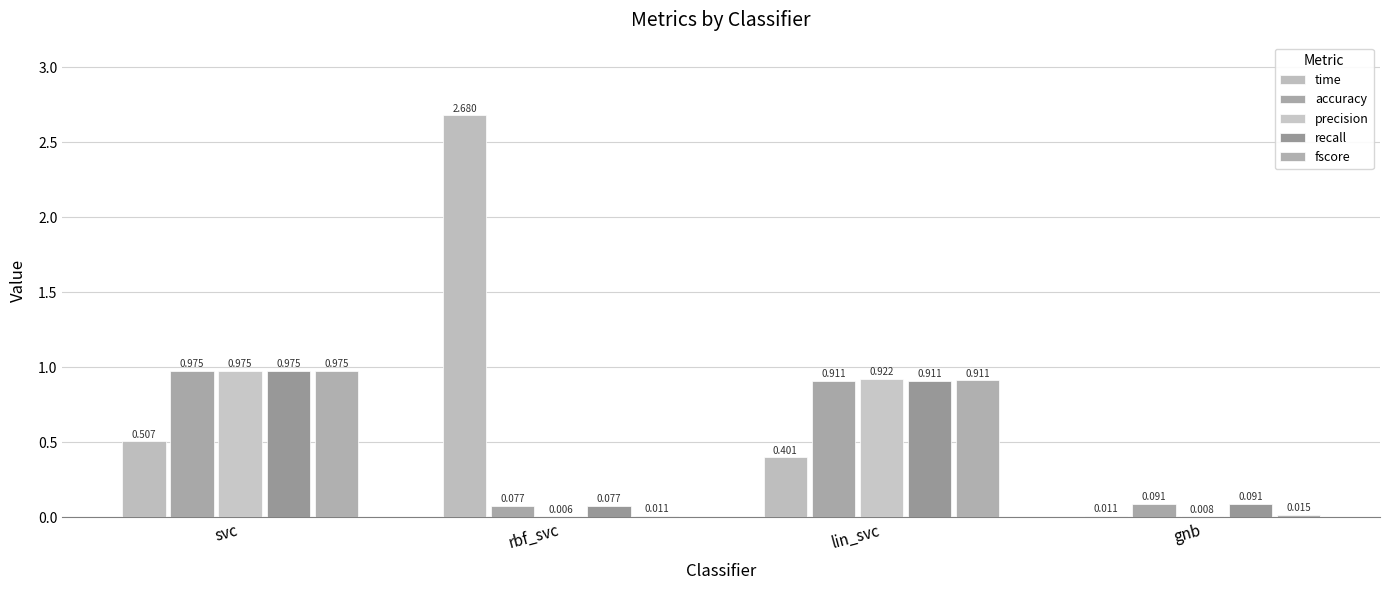

Which series changed the most between svc and lin_svc?

time